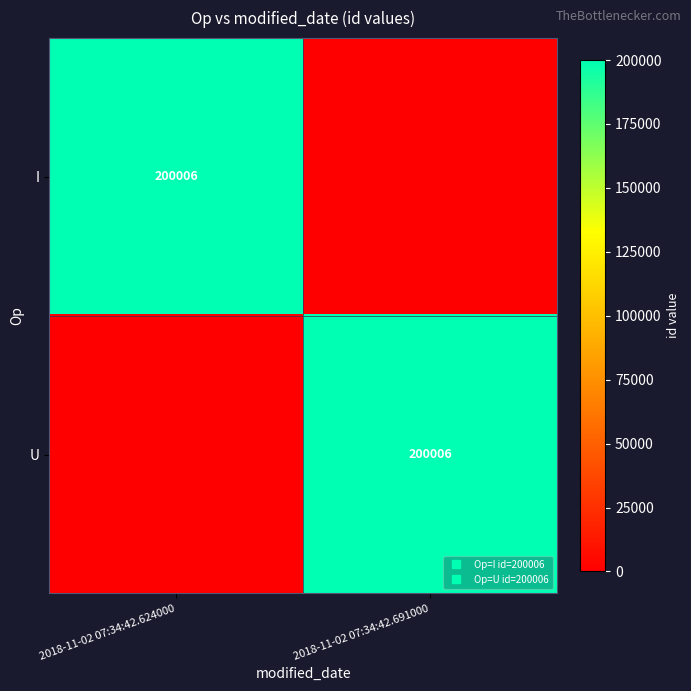

What is the difference between the maximum and minimum values in the U series?

200006